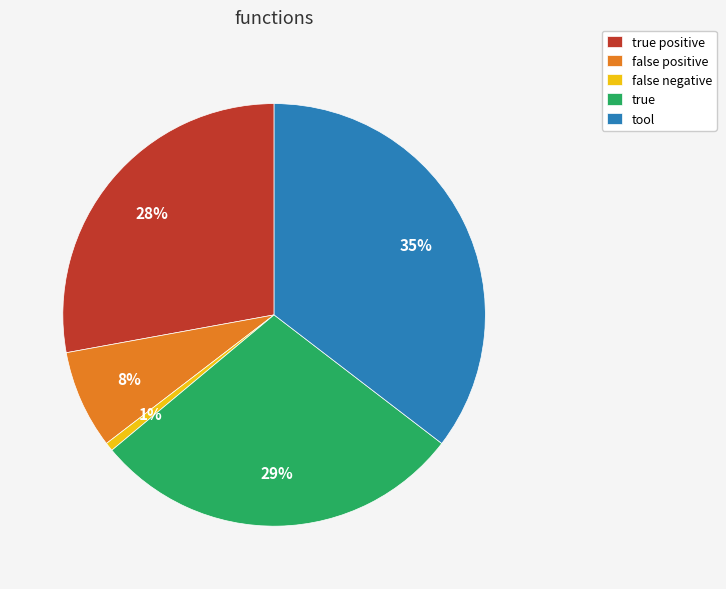

What is the smallest slice in the pie chart?

false negative